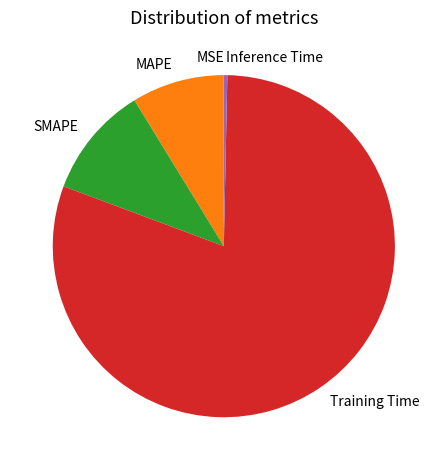

Which has a higher value, MAPE or Inference Time?

MAPE